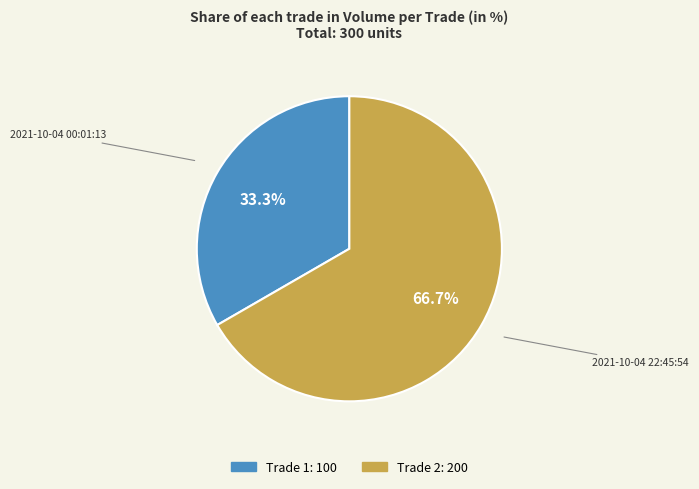

Is there a majority slice in this chart?

Yes